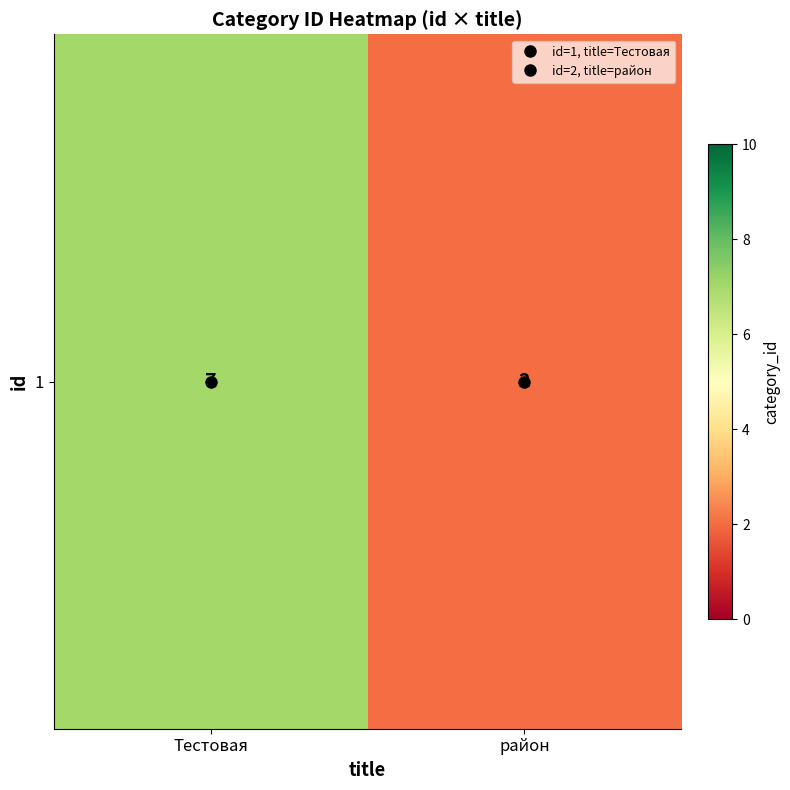

List the labels in order of value, largest first.

Тестовая, район